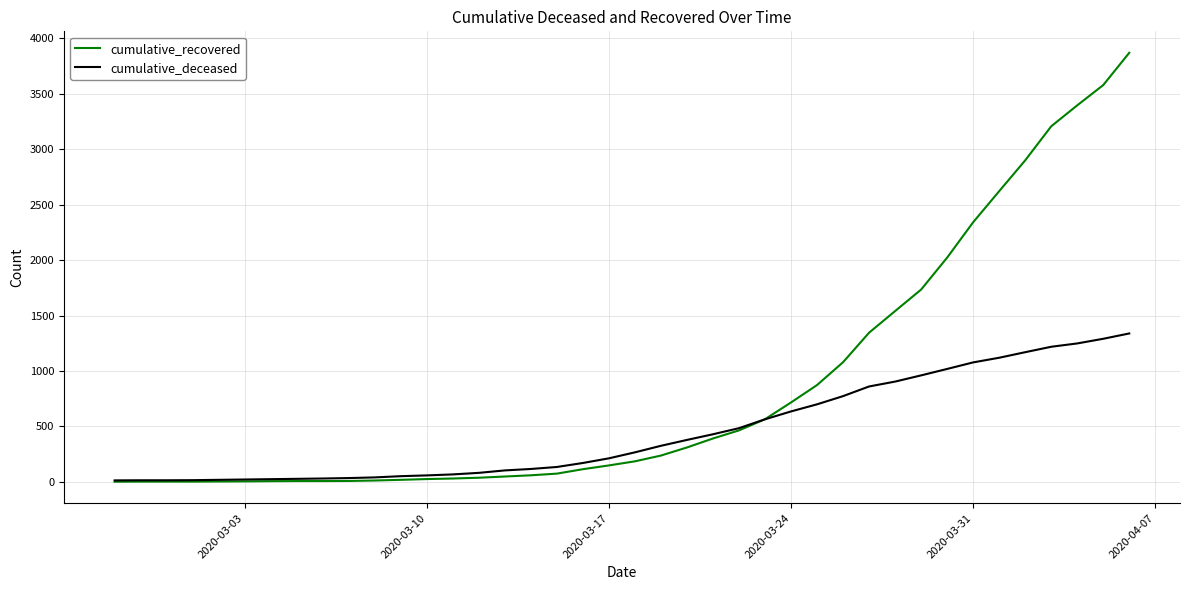

What is the maximum value for cumulative_recovered?

3870